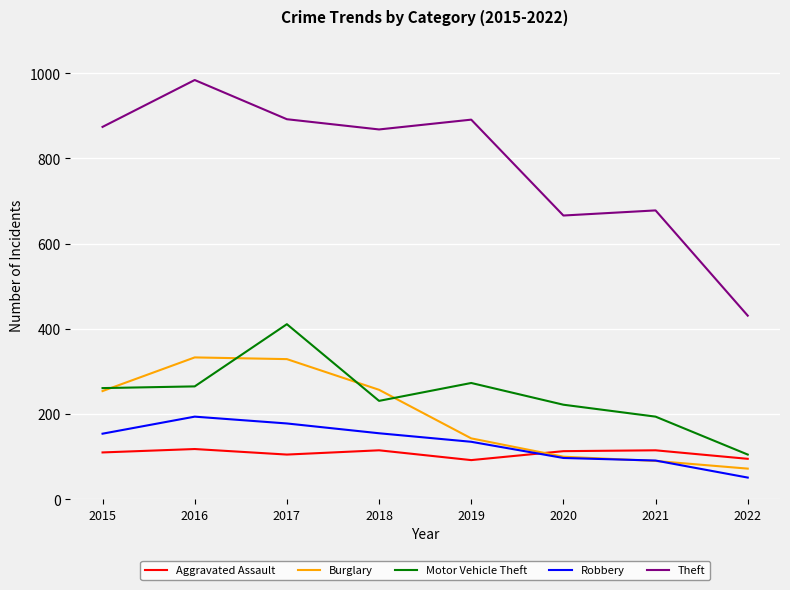

What is the sum of the Motor Vehicle Theft values at 2016 and 2022?

370